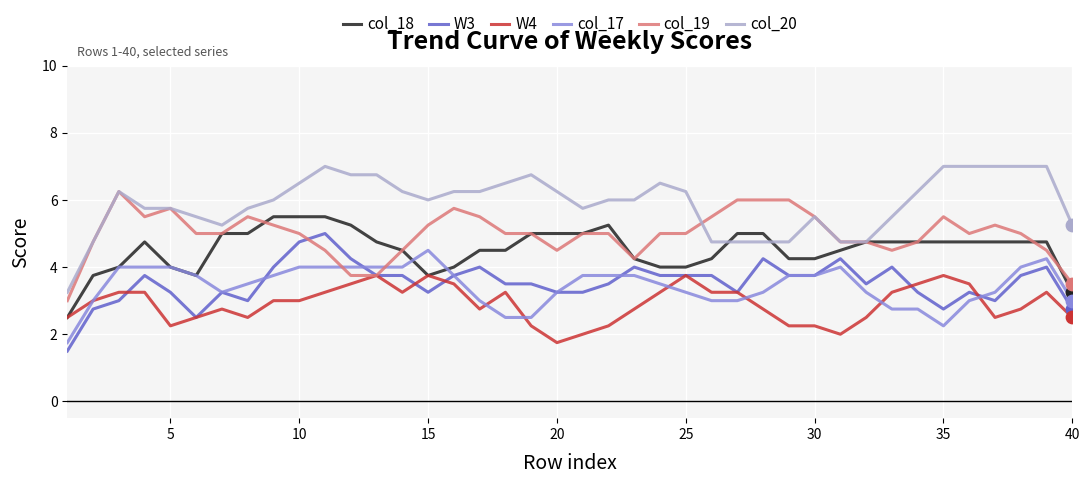

At how many categories does at least one series exceed 5?

36